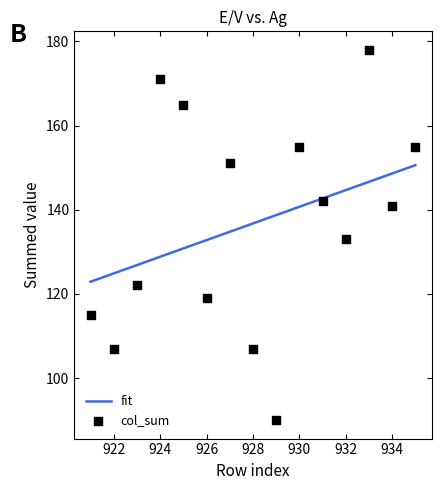

Which series has the largest Y range (max minus min)?

col_sum